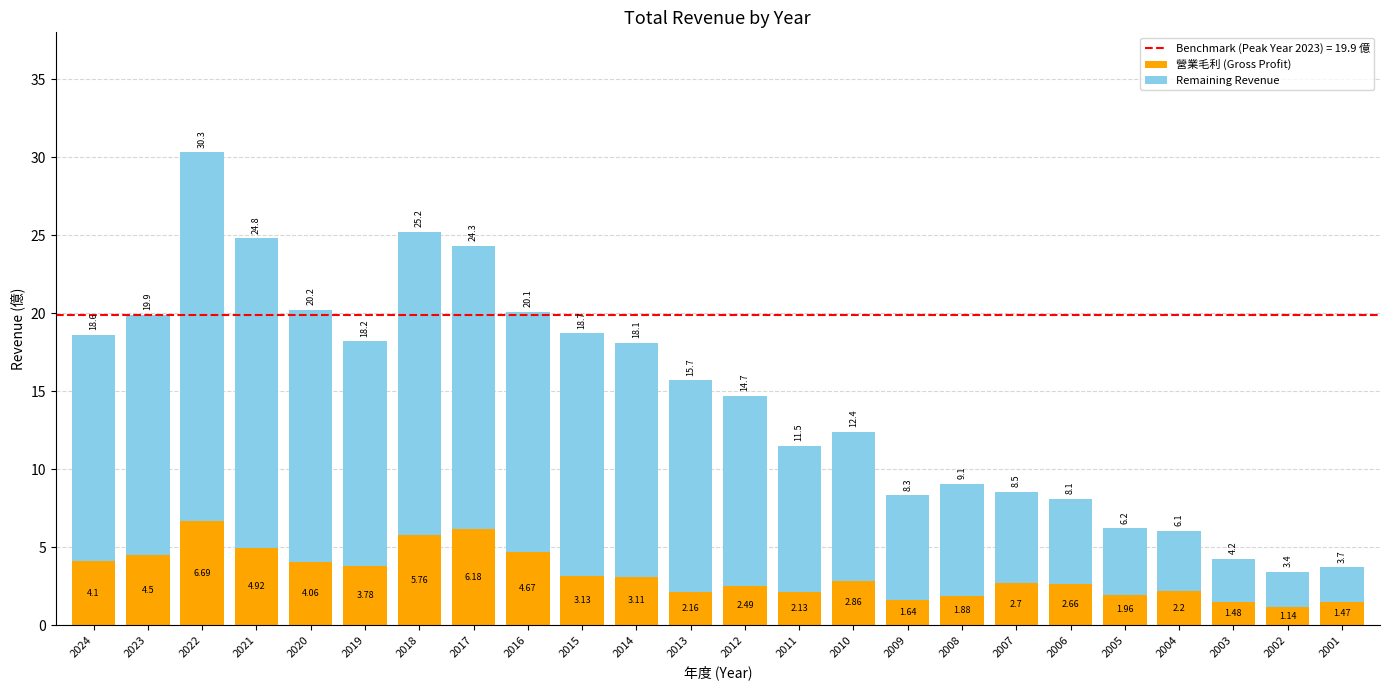

What is the total value across all series at 2019?

18.2